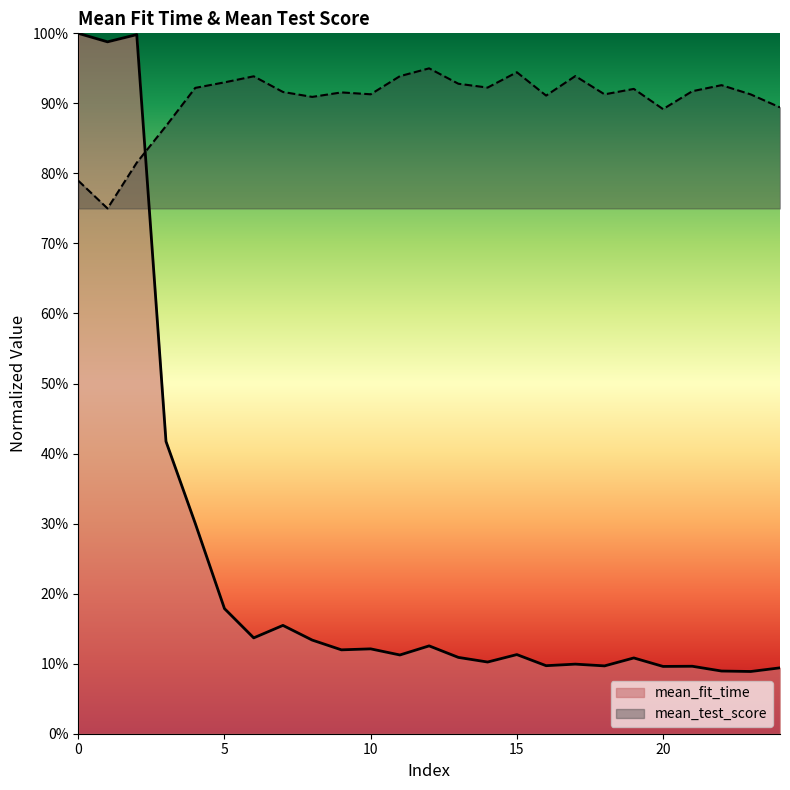

True or false: mean_fit_time and mean_test_score cross at least once.

True